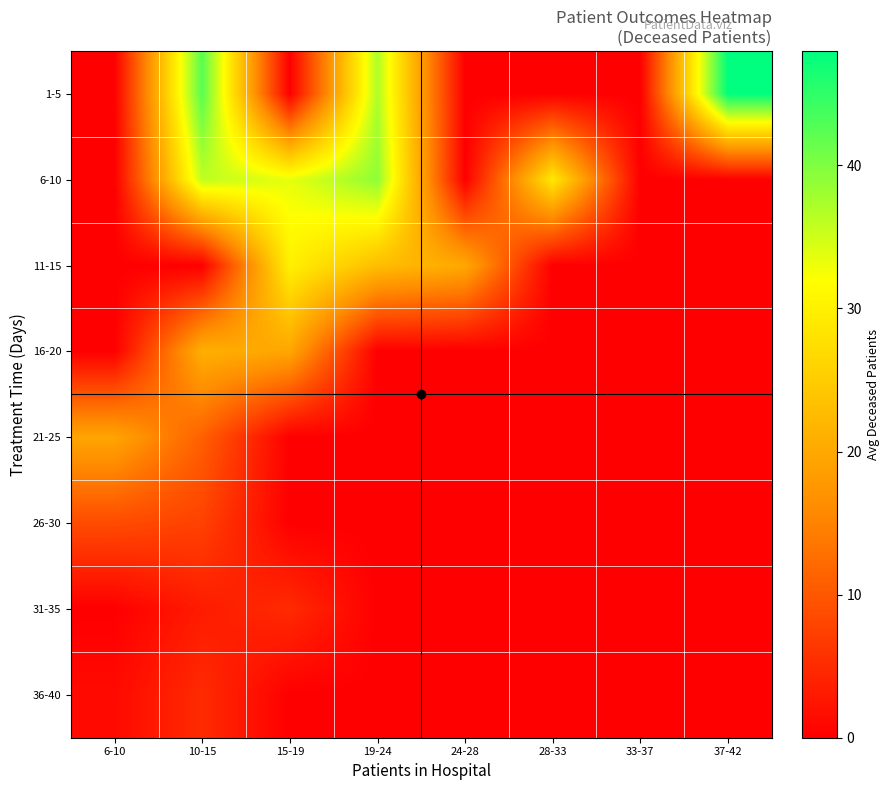

At 33-37, list the series in order from largest to smallest.

1-5, 6-10, 11-15, 16-20, 21-25, 26-30, 31-35, 36-40